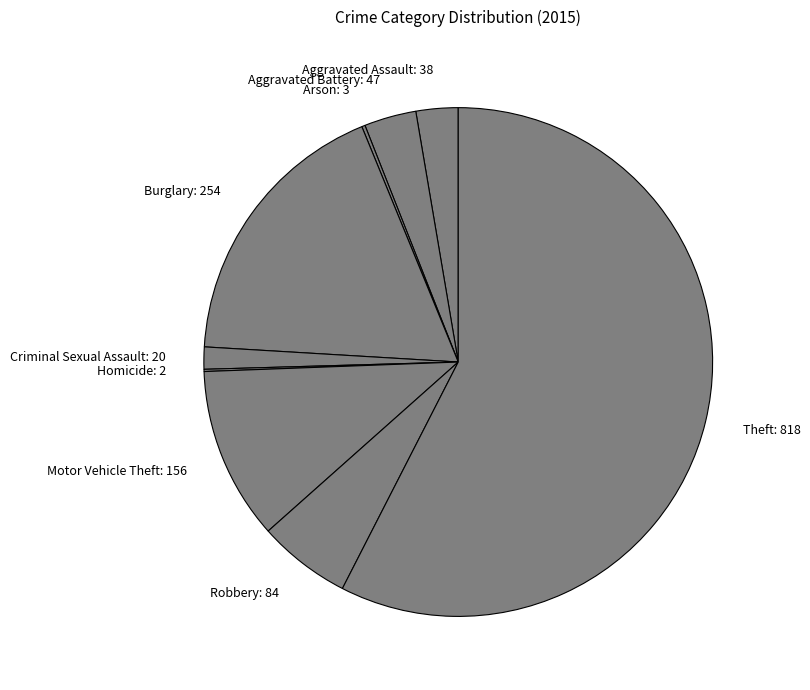

What is the largest slice in the pie chart?

Theft